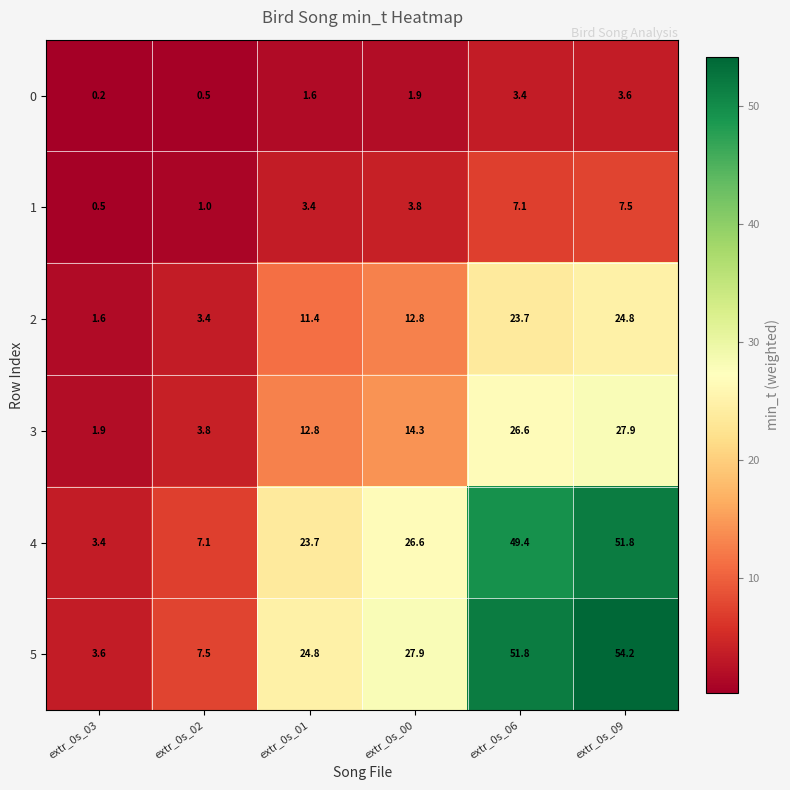

At how many categories does at least one series exceed 2?

6